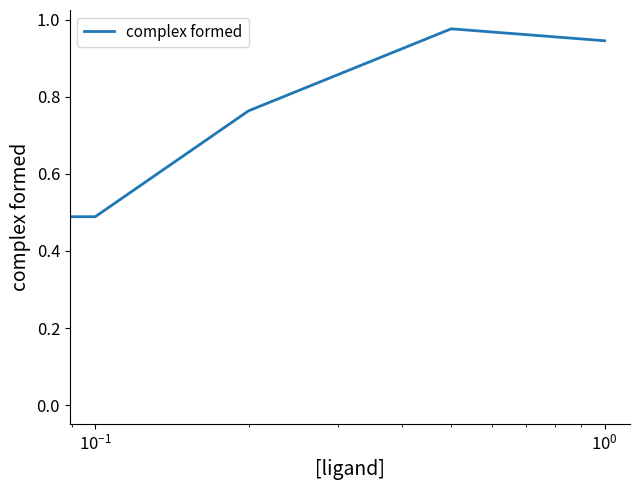

True or false: the data has more than 2 interior local peaks.

False